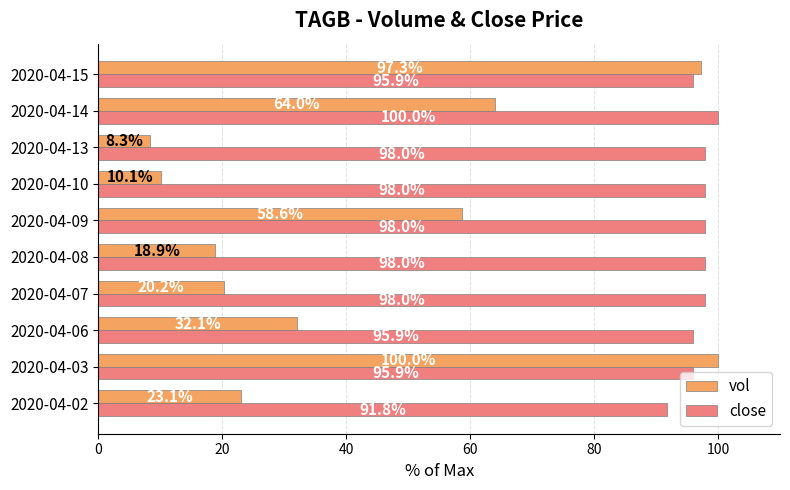

At which label is vol closest to 54?

2020-04-09